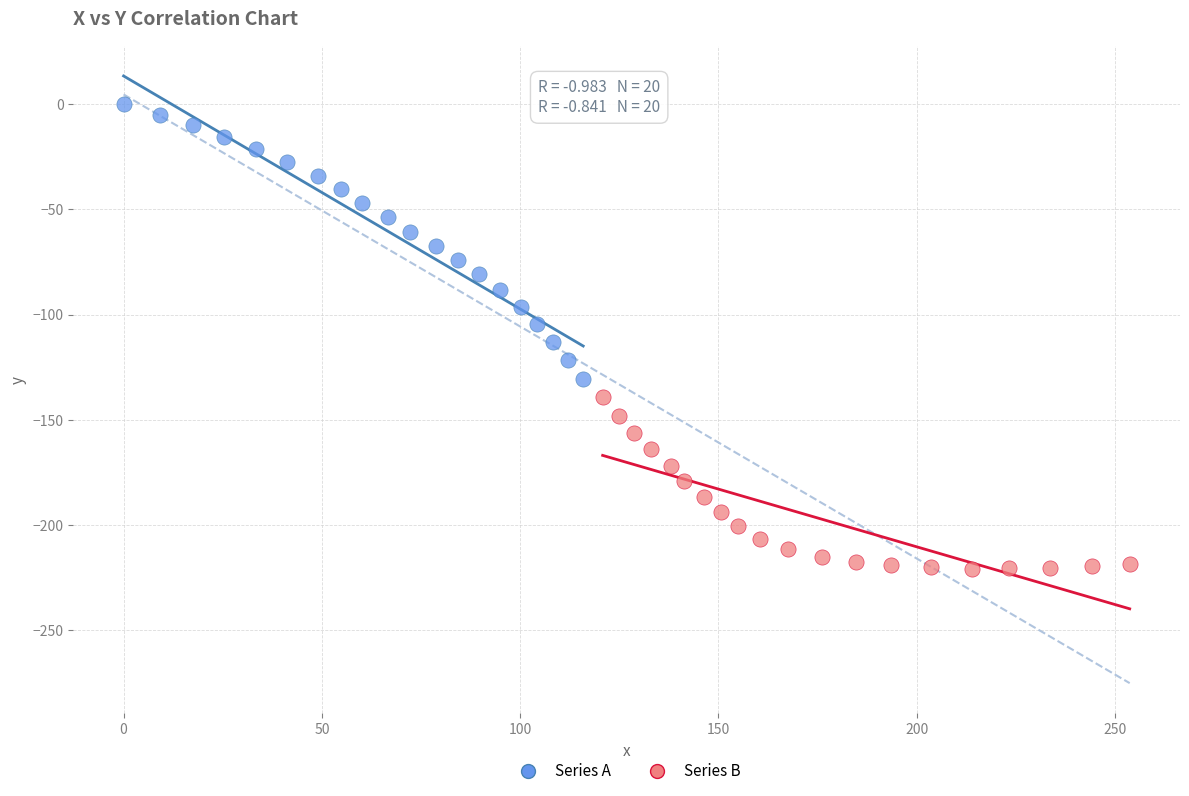

Which series has the largest Y range (max minus min)?

Series A